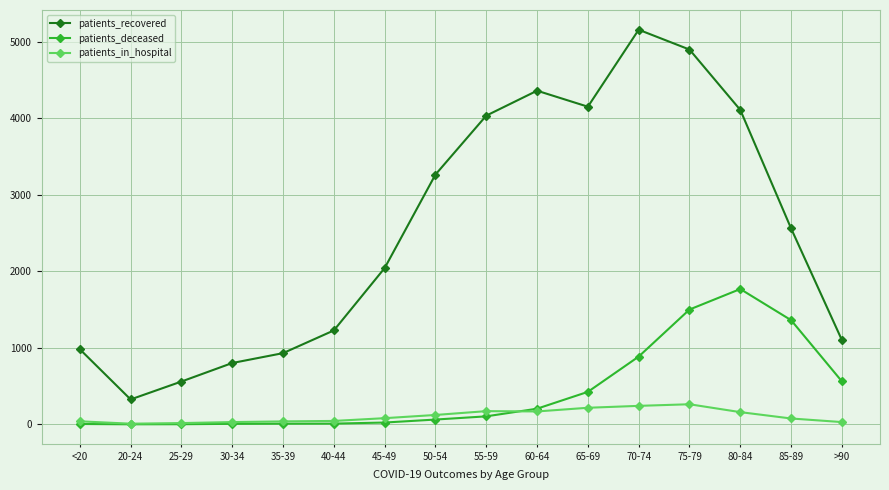

True or false: patients_deceased has more than 0 points higher than both neighbors.

True